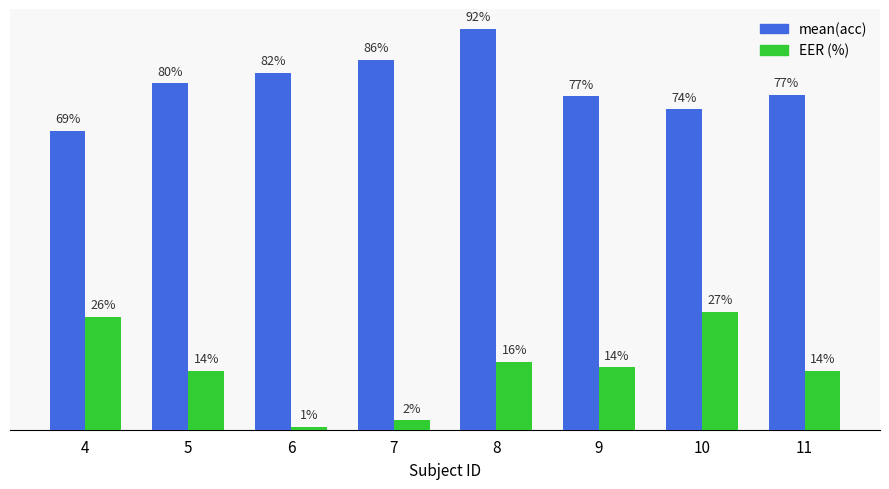

What are all the series names shown in the legend?

mean(acc), EER (%)